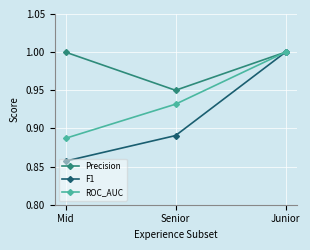

Is the value of F1 at Mid greater than the value of Precision at Senior?

No